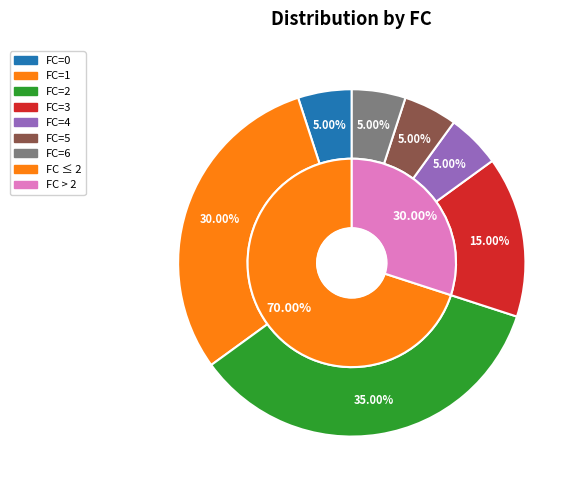

To the nearest percent, what is the average slice percentage?

14%